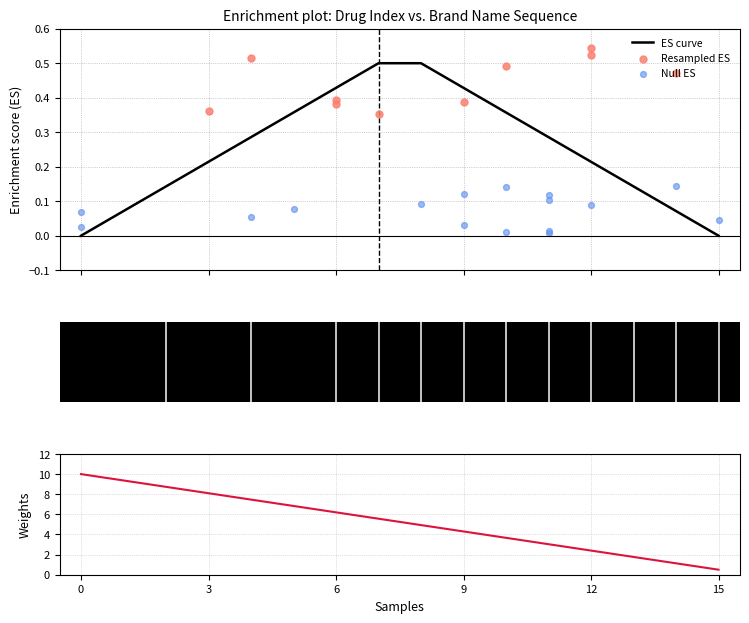

What is the highest value of the ES curve series?

0.5